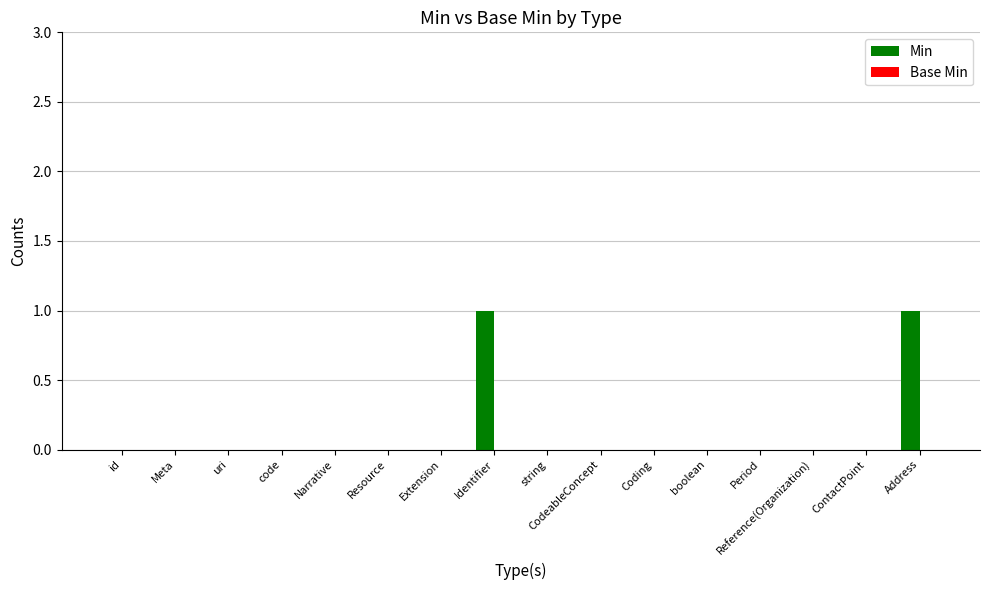

Is it true that the value at Narrative is 1?

False